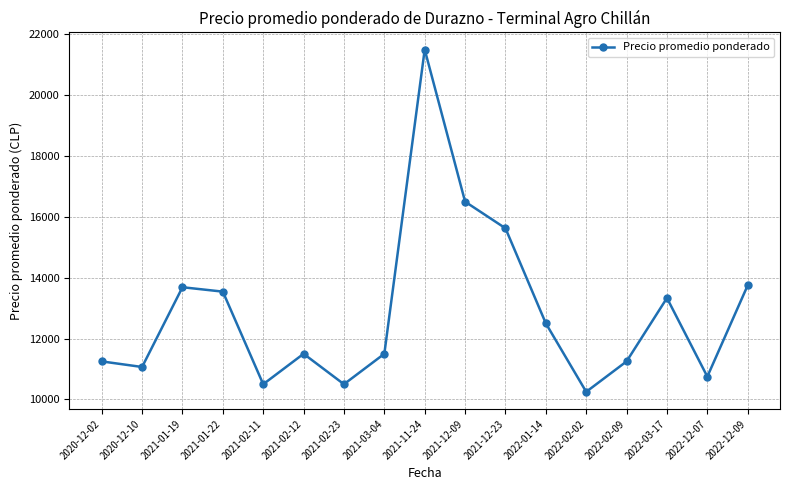

What is the ratio of the value at 2021-03-04 to the value at 2021-02-23?

1.1